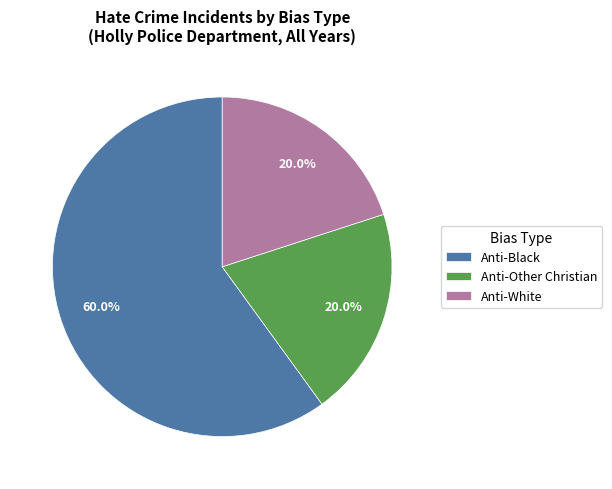

What percentage is the Anti-White slice, to the nearest percent?

20%